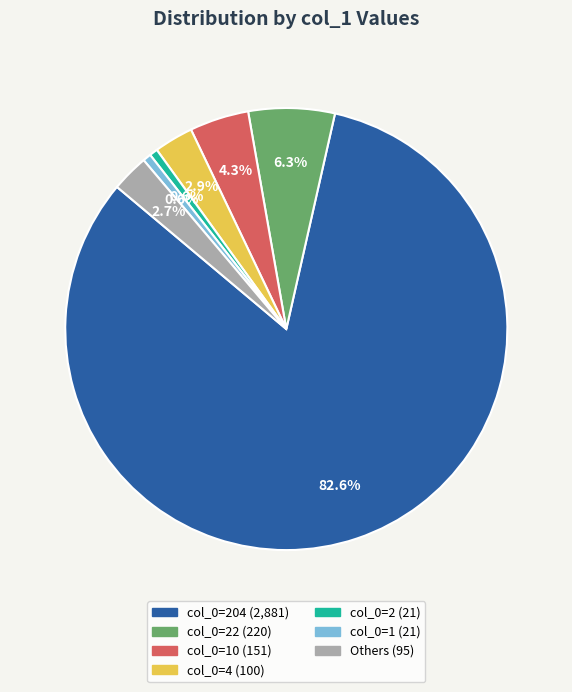

Is there any slice that represents more than half of the pie?

Yes